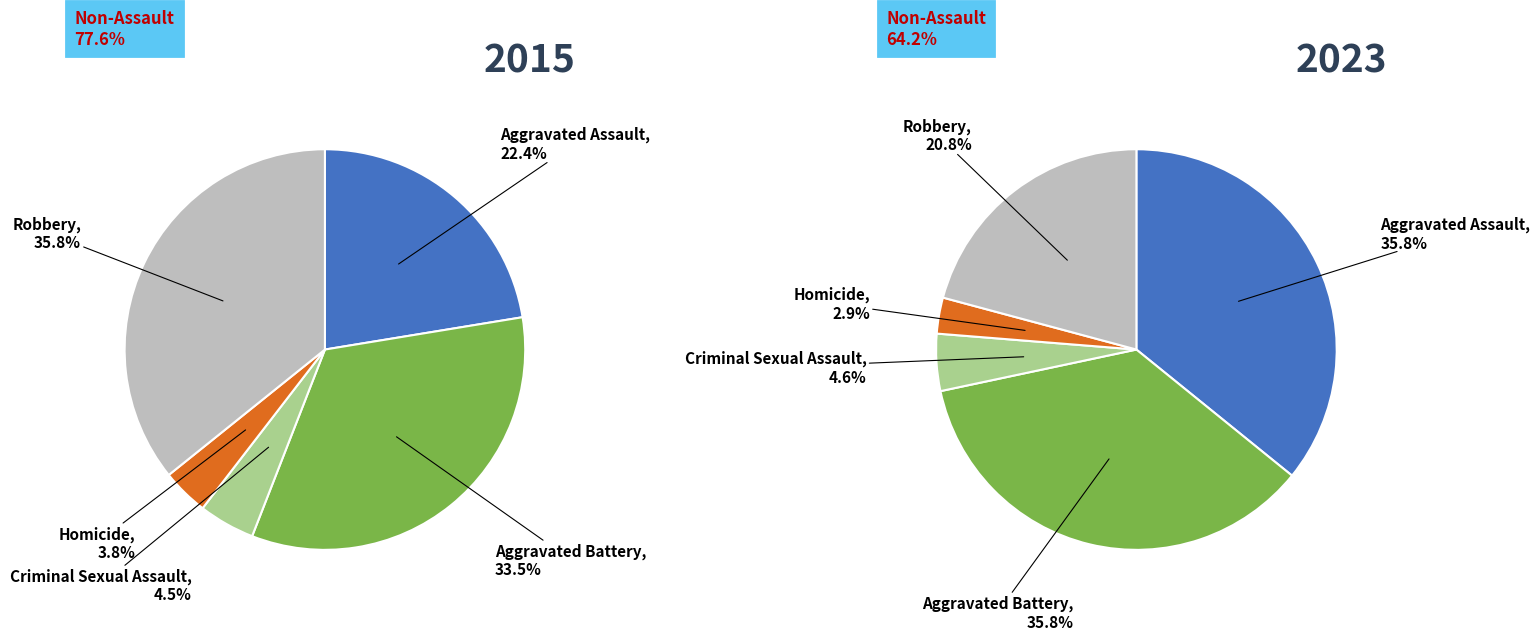

How many slices are in this pie chart?

5